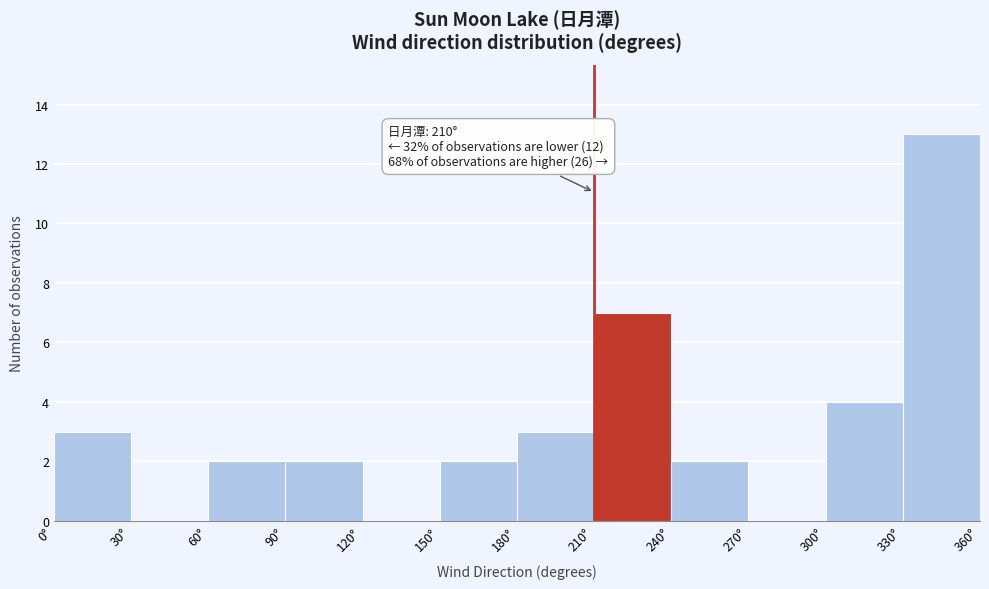

Over which range of the x-axis is the bar tallest?

330 to 360